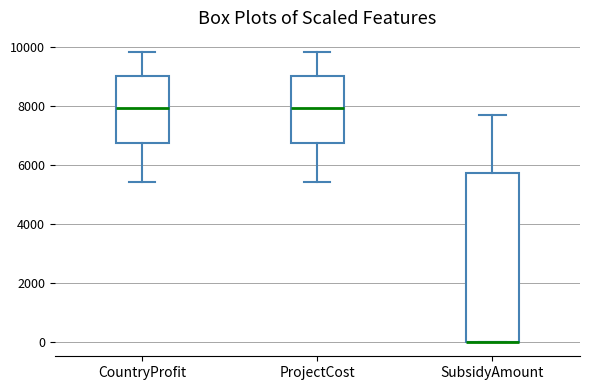

Which box is the tallest, from its lower edge to its upper edge?

SubsidyAmount